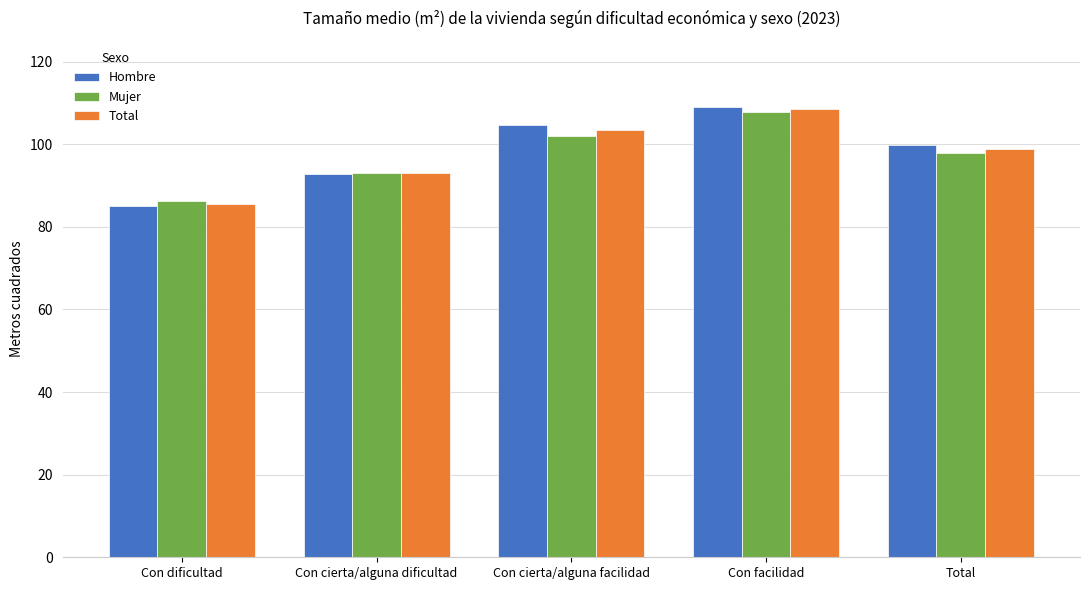

What is the total value across all series at Con cierta/alguna facilidad?

309.9